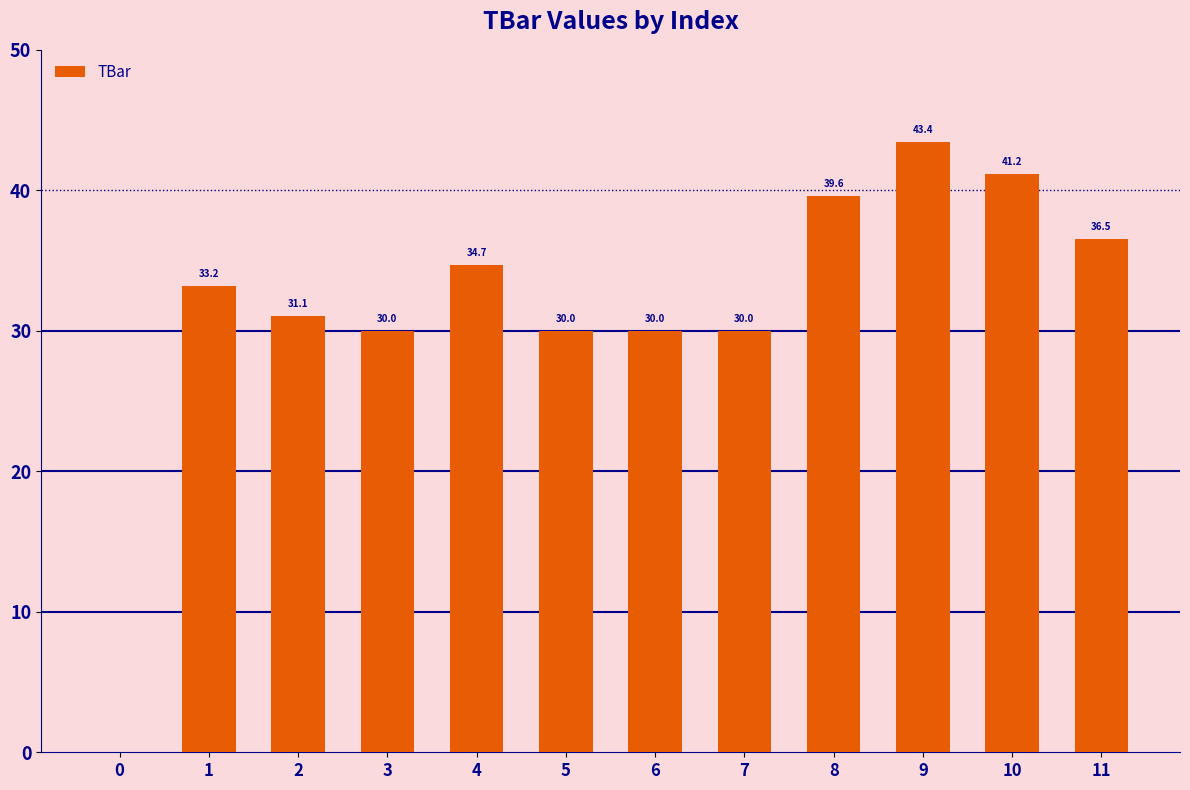

True or false: the data shows 43.4 at 9.

True